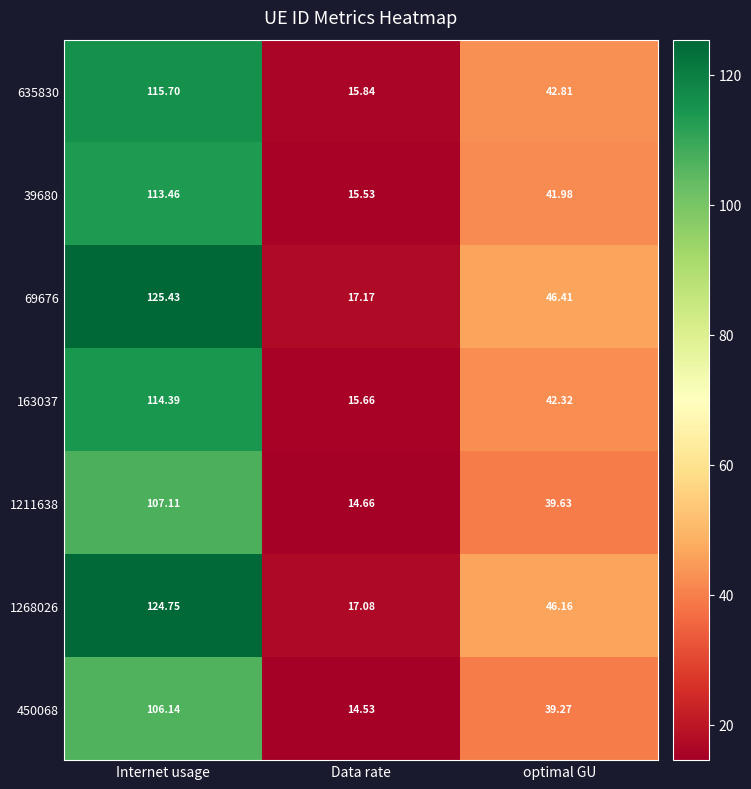

Where does the 635830 series first go above 42?

Internet usage